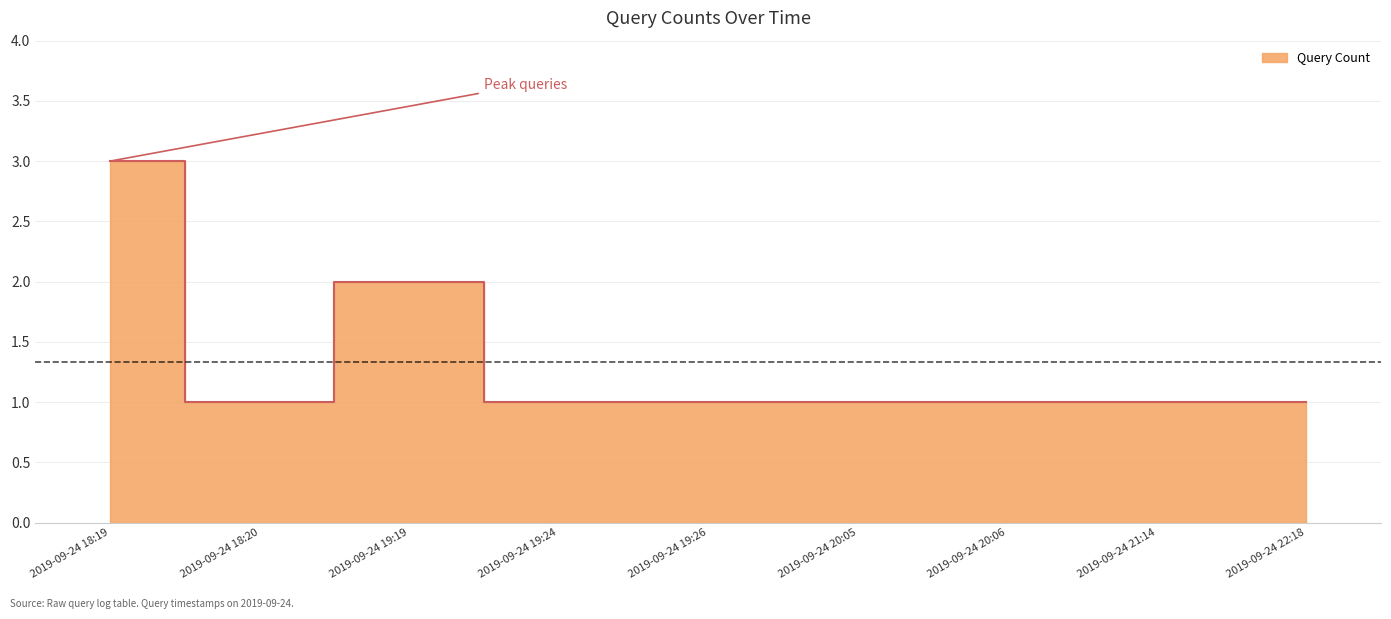

What is the sum of all values?

12